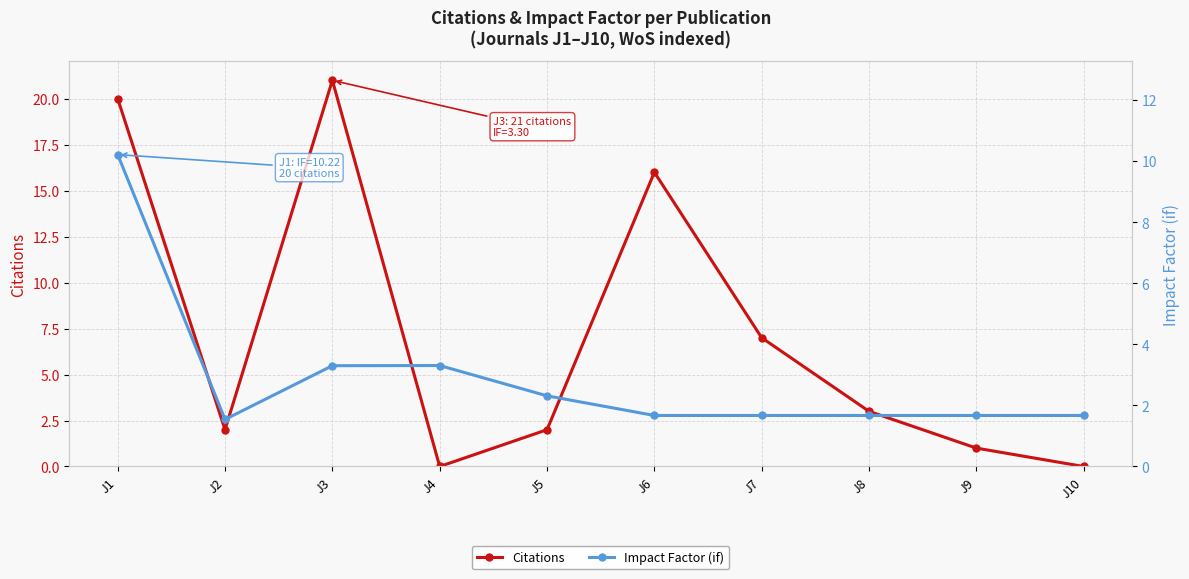

The value of Impact Factor (if) at J8 is 1.7. True or false?

True